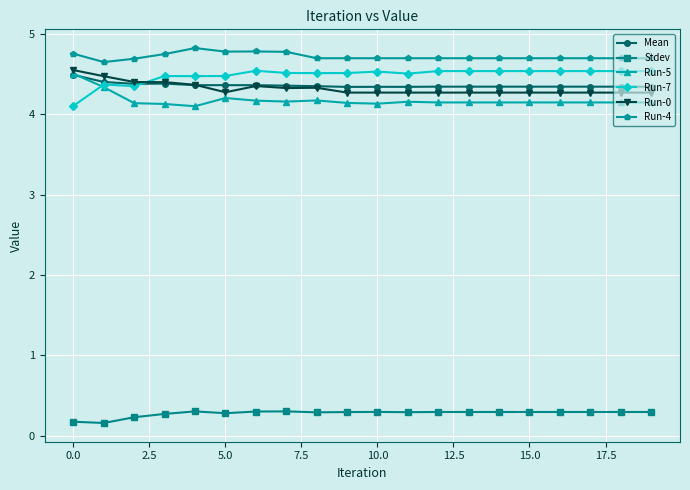

True or false: Run-4 has more than 0 interior local peaks.

True